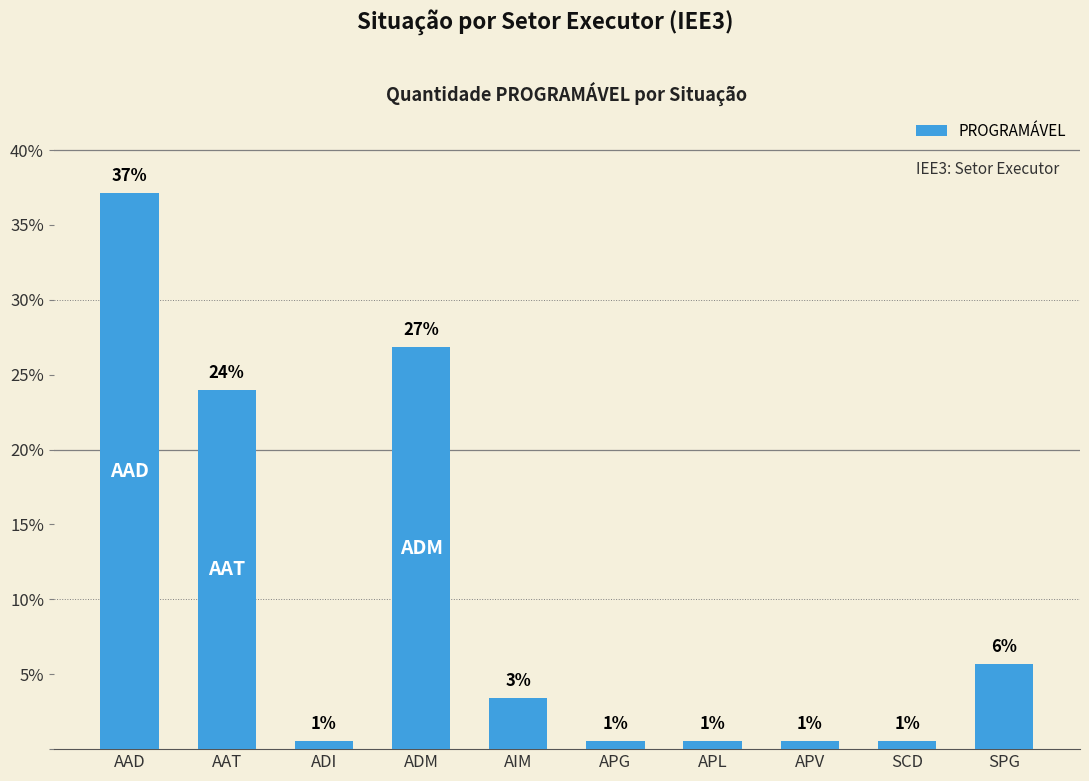

Which label corresponds to the largest value in the chart?

AAD